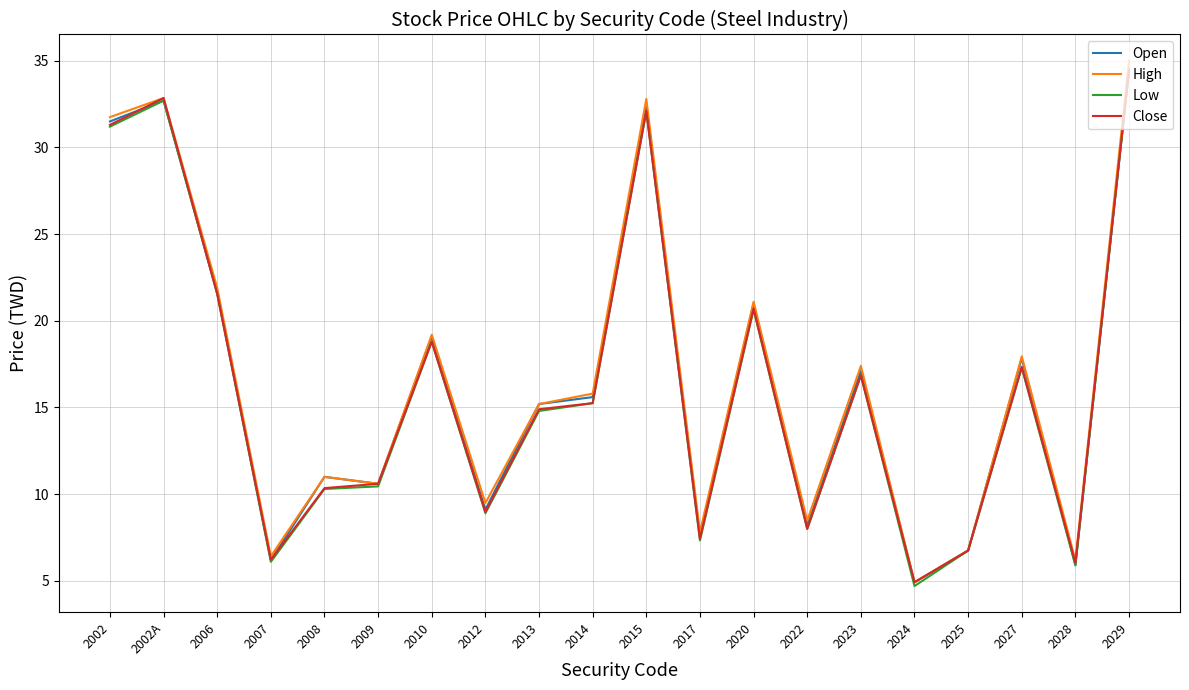

At which category is the sum across all series the highest?

2029